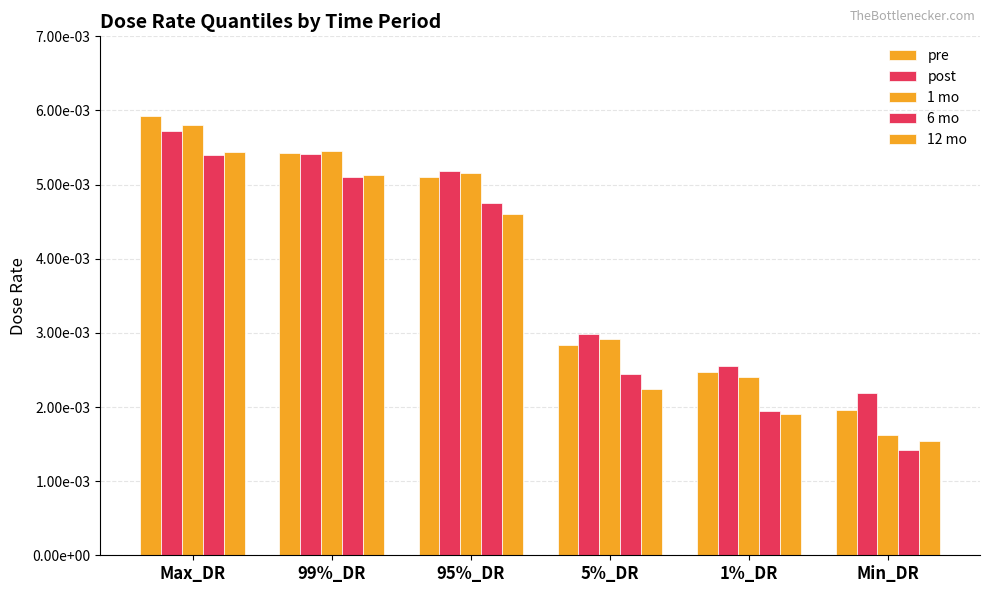

The value of pre at 95%_DR is 0.0. True or false?

False